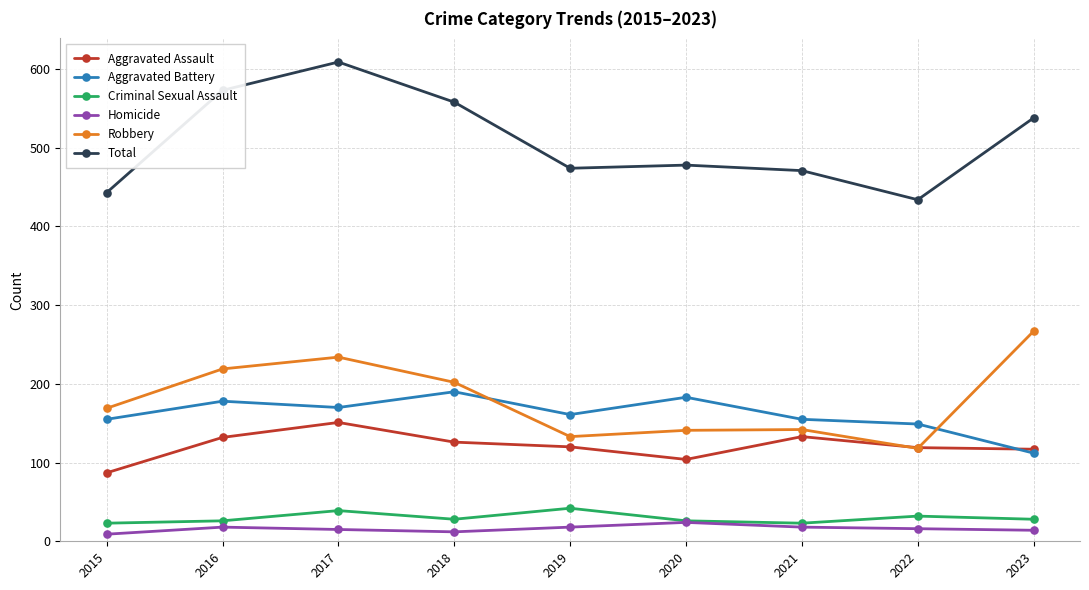

What is the difference between the maximum and minimum values in the Homicide series?

15